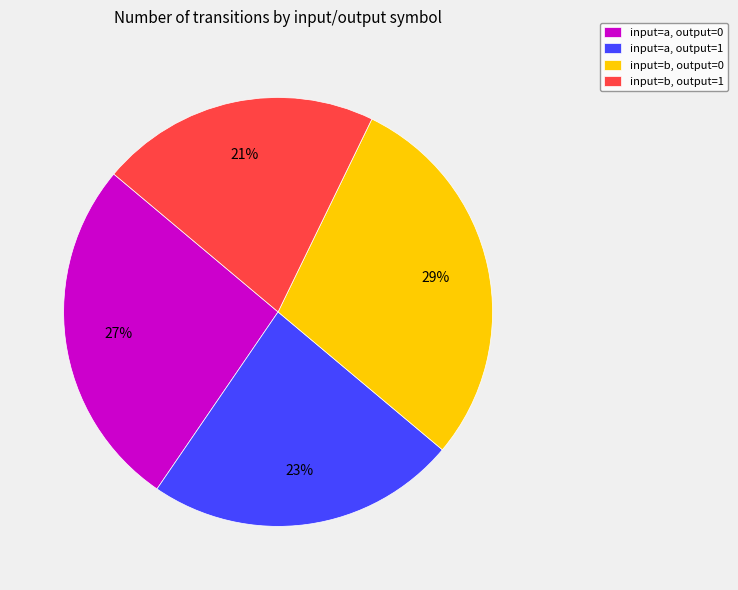

Does any single category account for the majority?

No